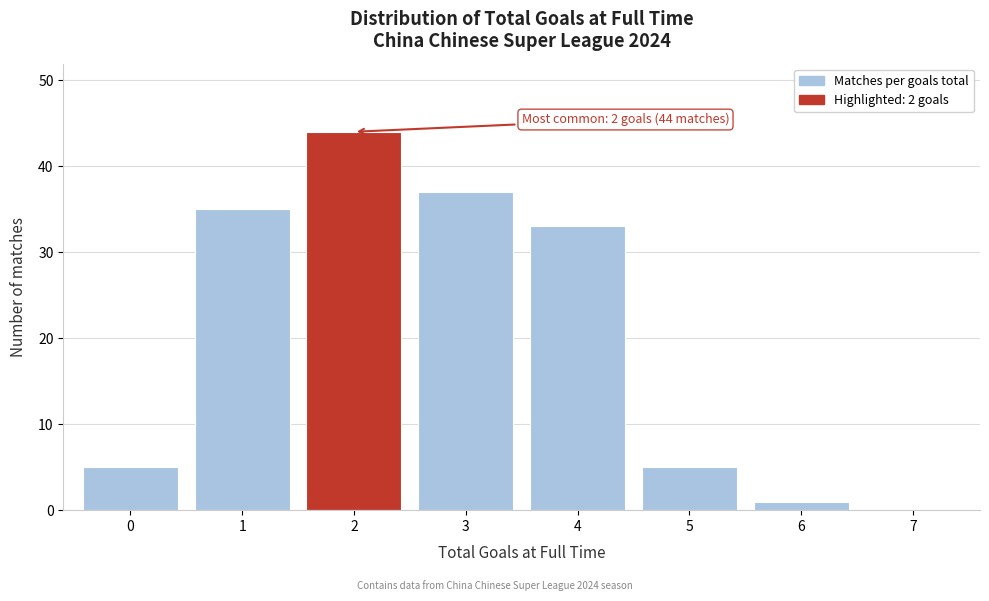

Over which range of the x-axis is the bar tallest?

1.5 to 2.5